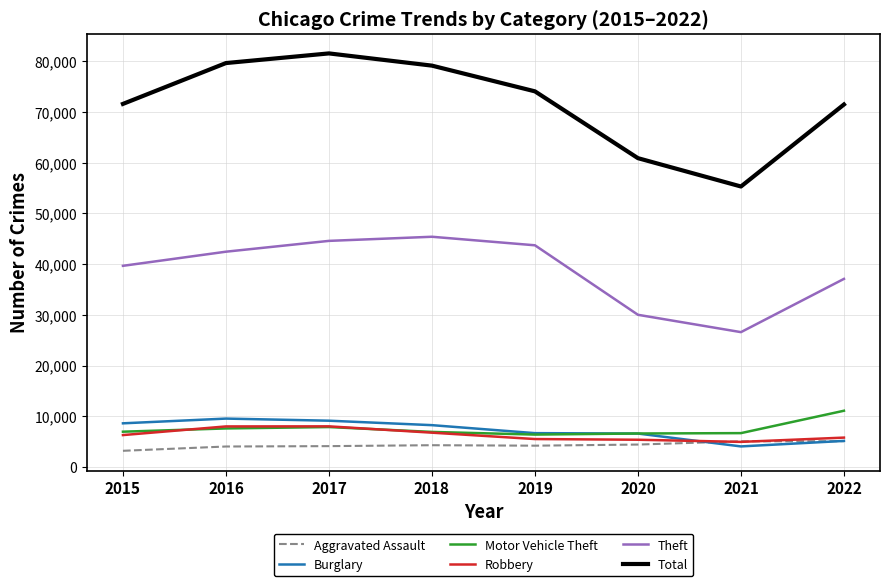

What is the difference between the Burglary values at 2019 and 2022?

1532